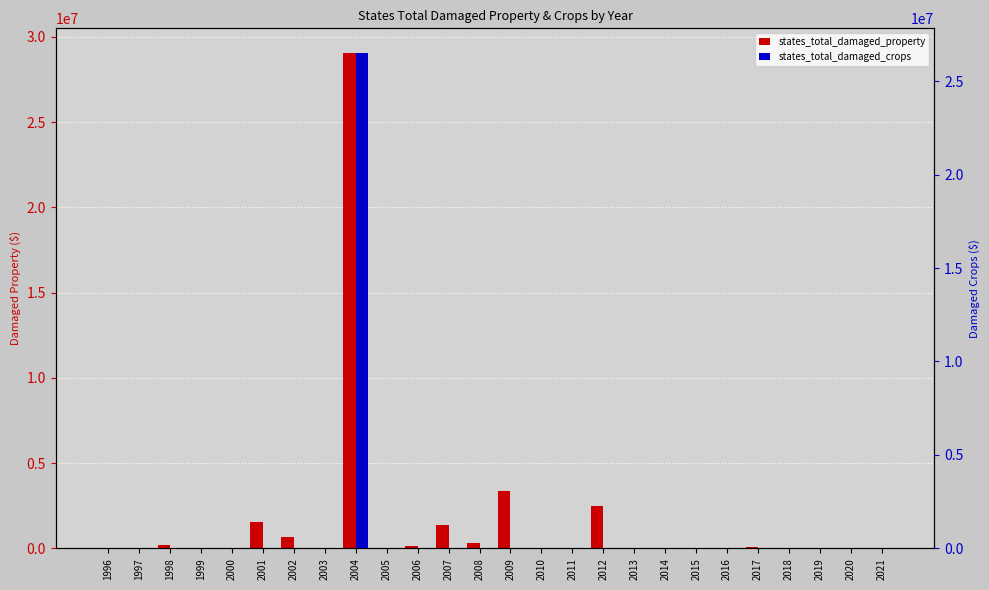

The value of states_total_damaged_property at 2019 is -18467119. True or false?

False